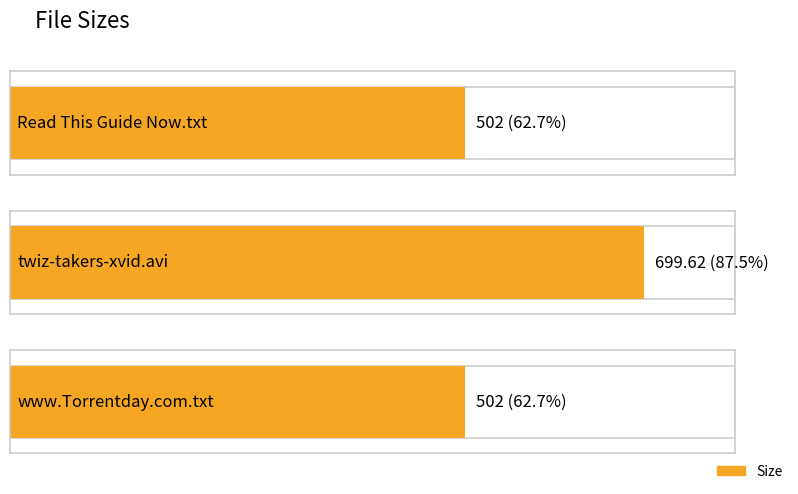

Does the chart contain any negative values?

No